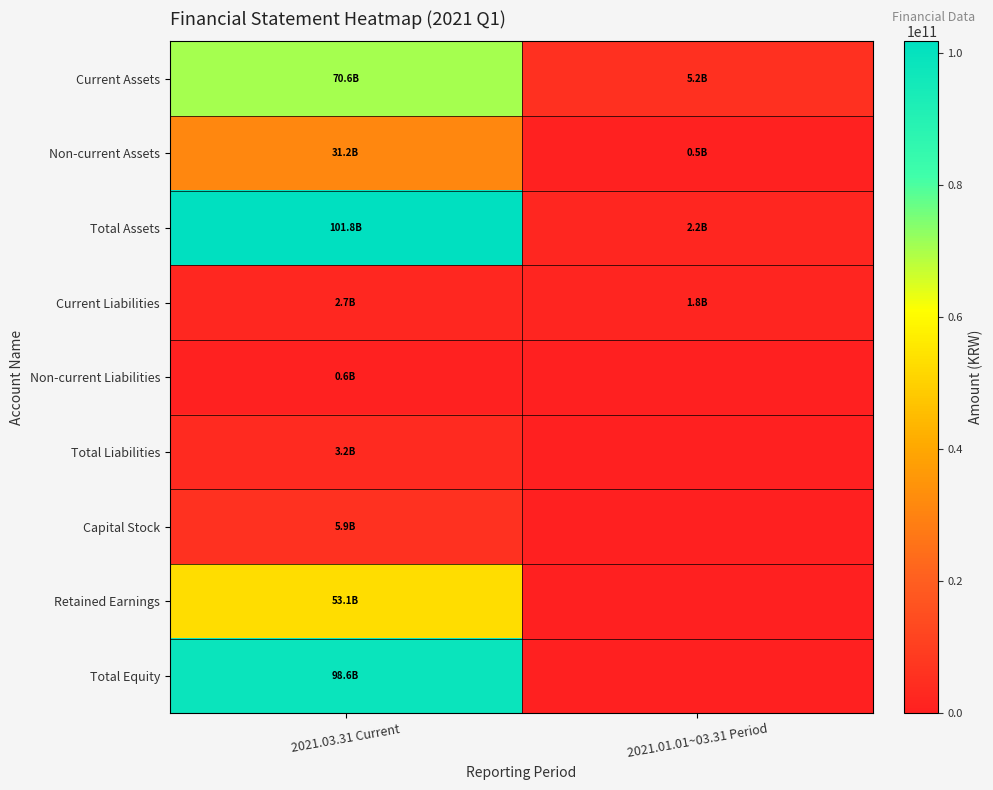

List the series in order of their peak value, highest first.

Total Assets, Total Equity, Current Assets, Retained Earnings, Non-current Assets, Capital Stock, Total Liabilities, Current Liabilities, Non-current Liabilities